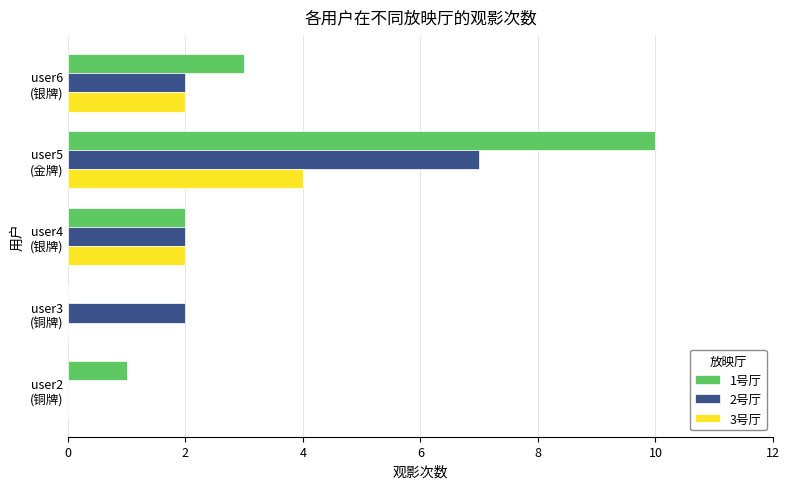

At which category is the sum across all series the highest?

user5
(金牌)